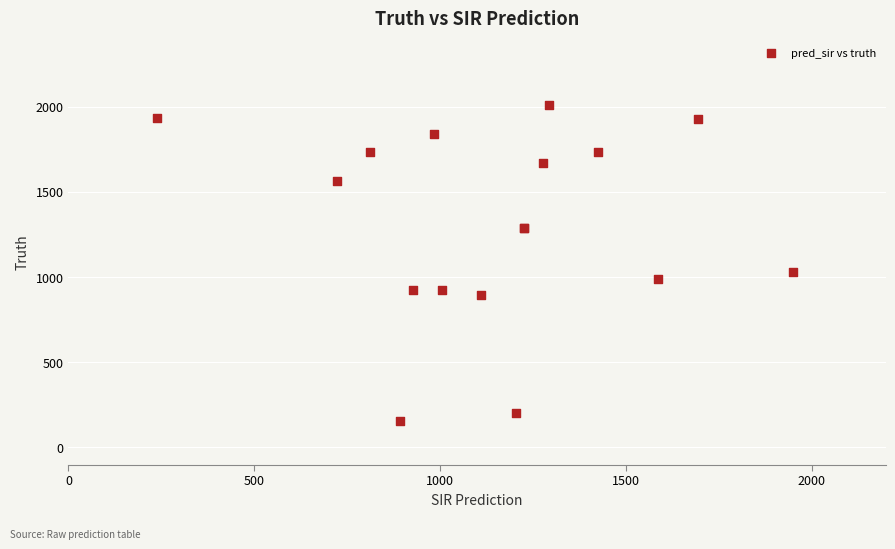

What Y value in the scatter plot is closest to 1083?

1028